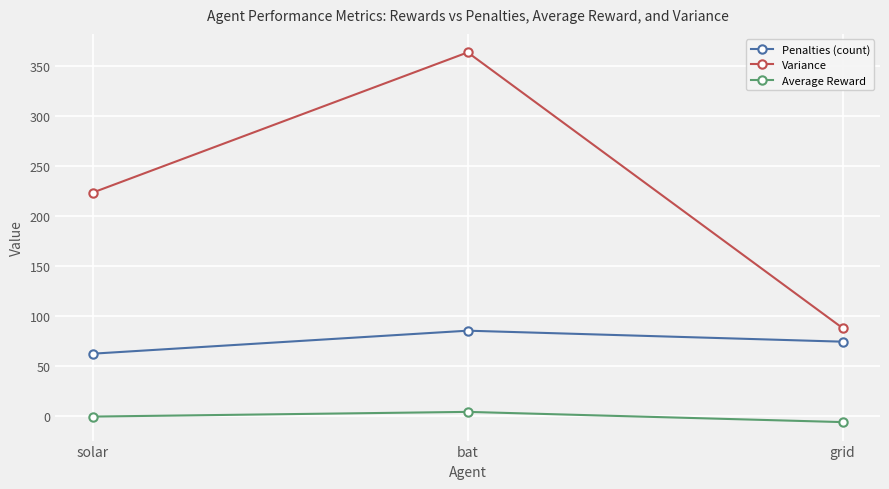

How many lines are shown in the chart?

3